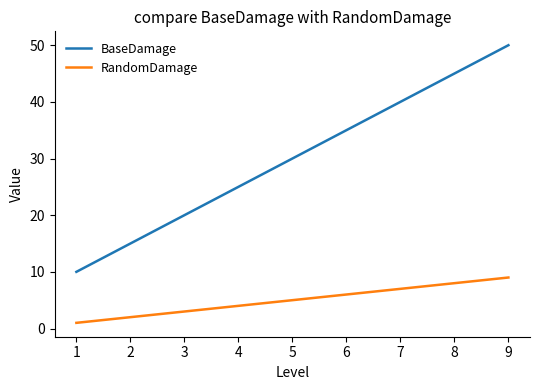

True or false: BaseDamage has a value of 54 at 5.

False